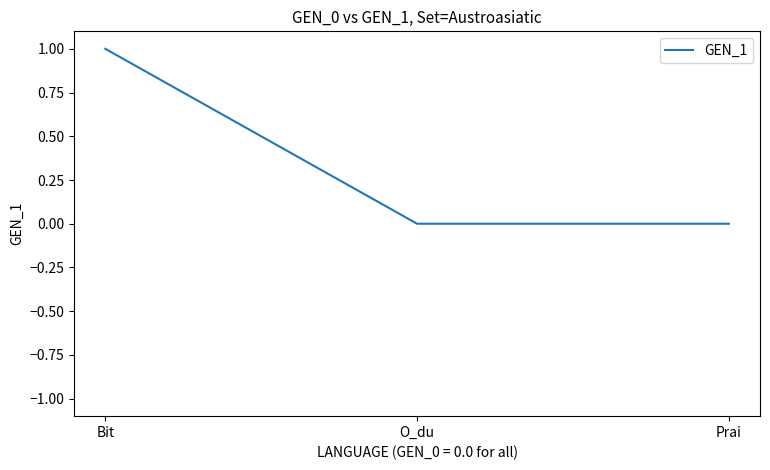

Which has a higher value, Bit or Prai?

Bit